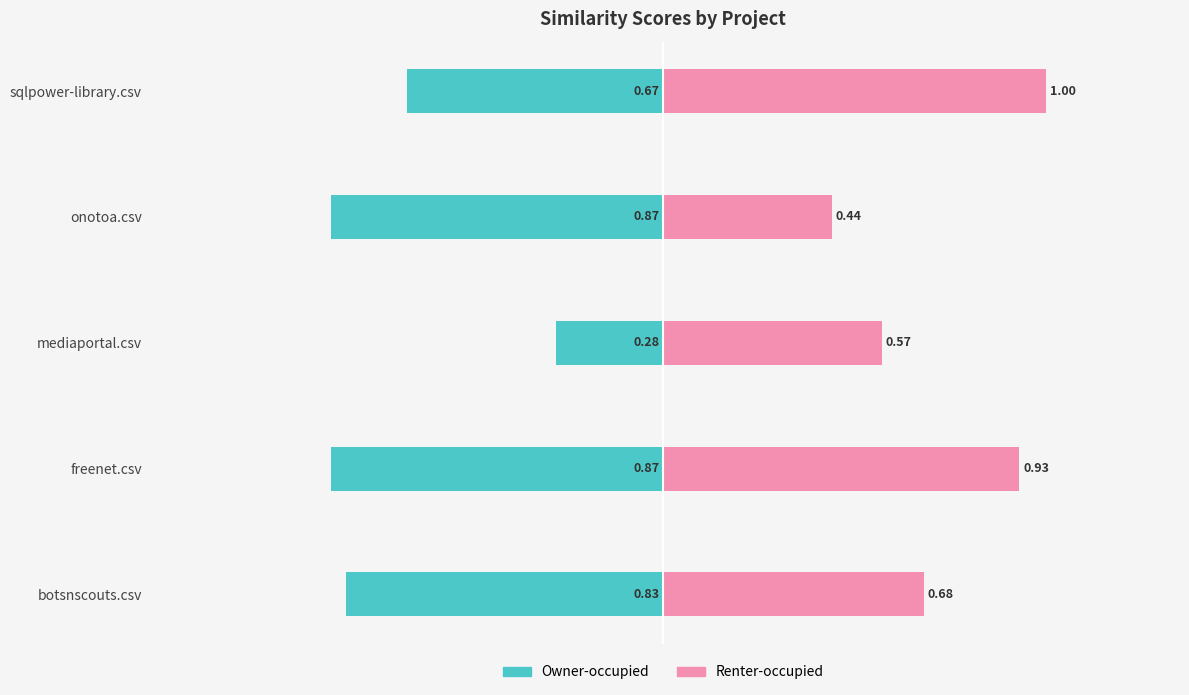

The value of Renter-occupied at freenet.csv is 1.5. True or false?

False